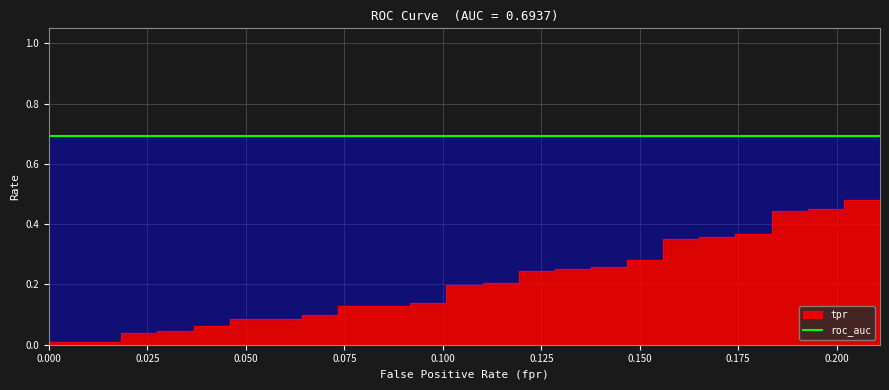

What is the maximum value shown in the chart?

0.7